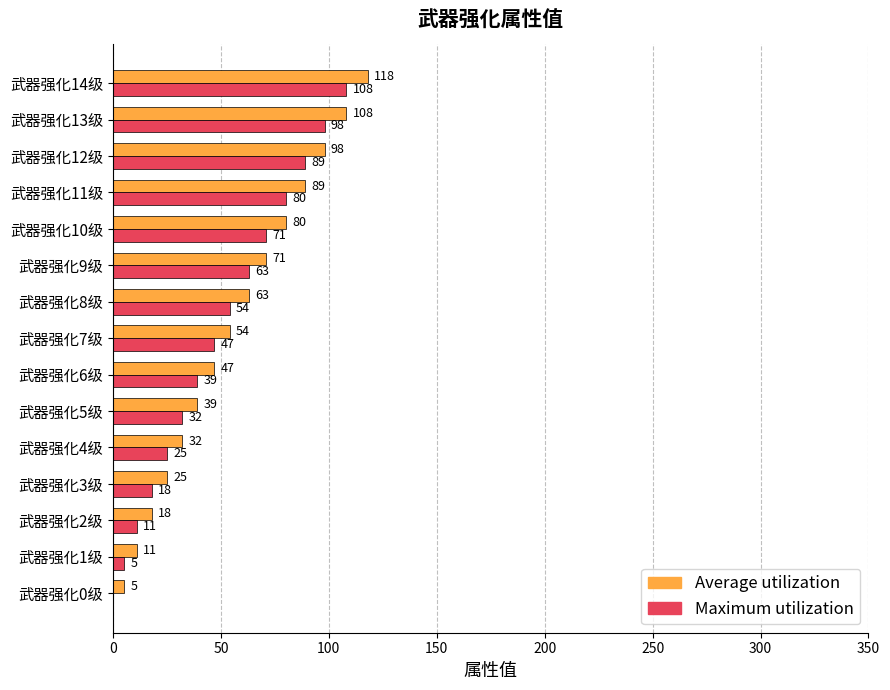

The Maximum utilization series shows 63 at 武器强化9级. True or false?

True